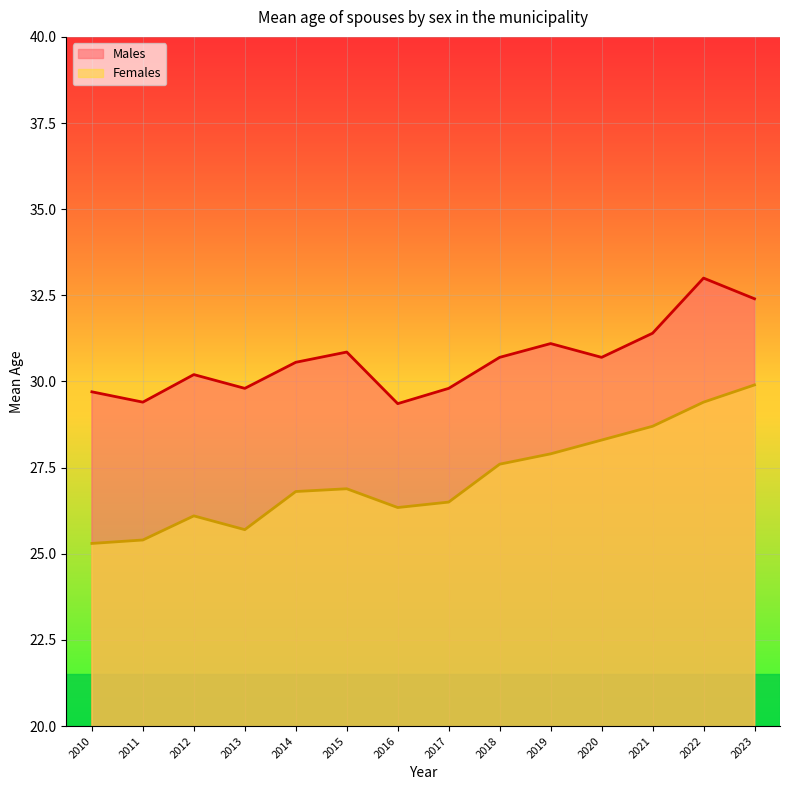

Which series has the largest range (max minus min)?

Females